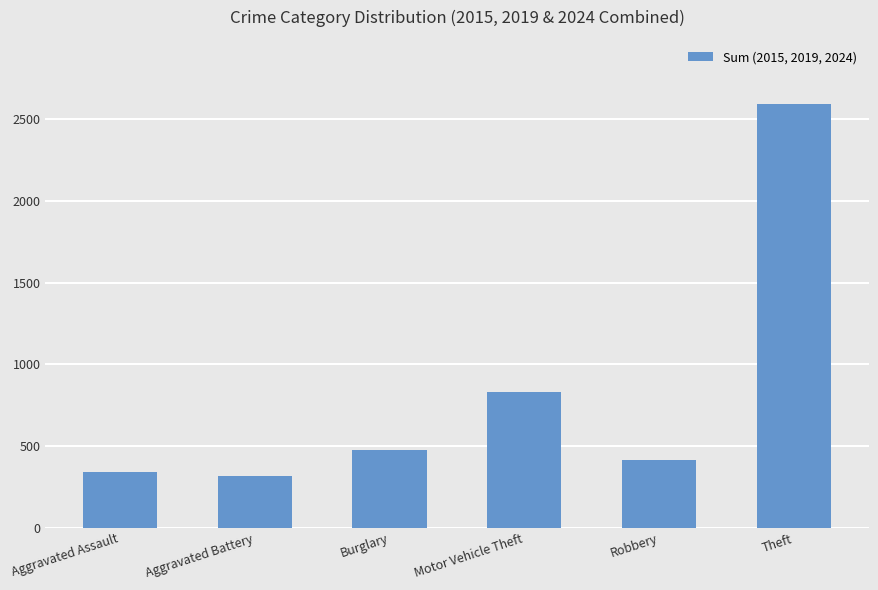

Reading left to right, extract all data points from this chart.

339	315	474	831	413	2596